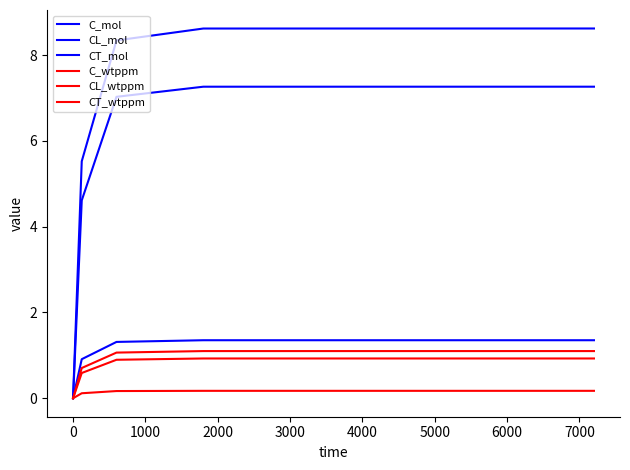

Is this an area chart (filled region under the line)?

No